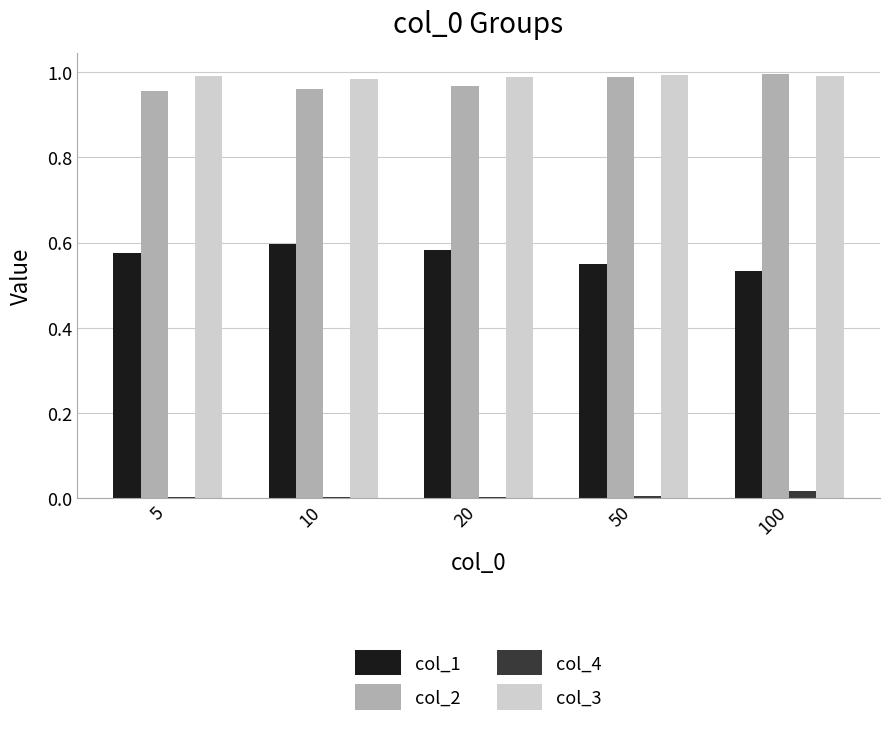

The value of col_1 at 50 is 0.2. True or false?

False